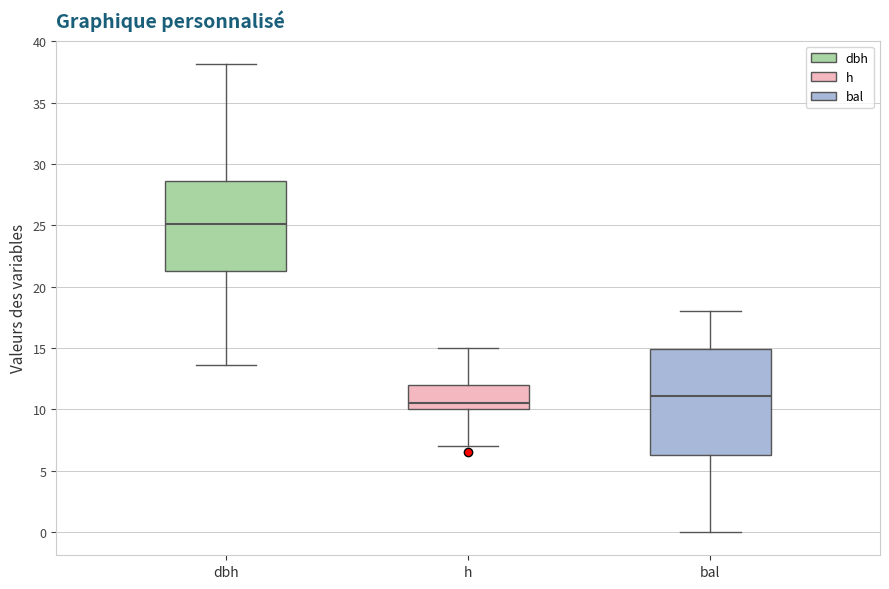

Reading left to right, transcribe this box plot: for each box, give where its median line is, the range the box spans, and where its two whiskers end, as read against the y-axis. The values are not printed on the chart, so give them approximately, as read against the axis.

dbh: median 25.0, box 21.5 to 28.5, whiskers 13.5 to 38.0
h: median 10.5, box 10.0 to 12.0, whiskers 7.0 to 15.0
bal: median 11.0, box 6.5 to 15.0, whiskers 0.0 to 18.0